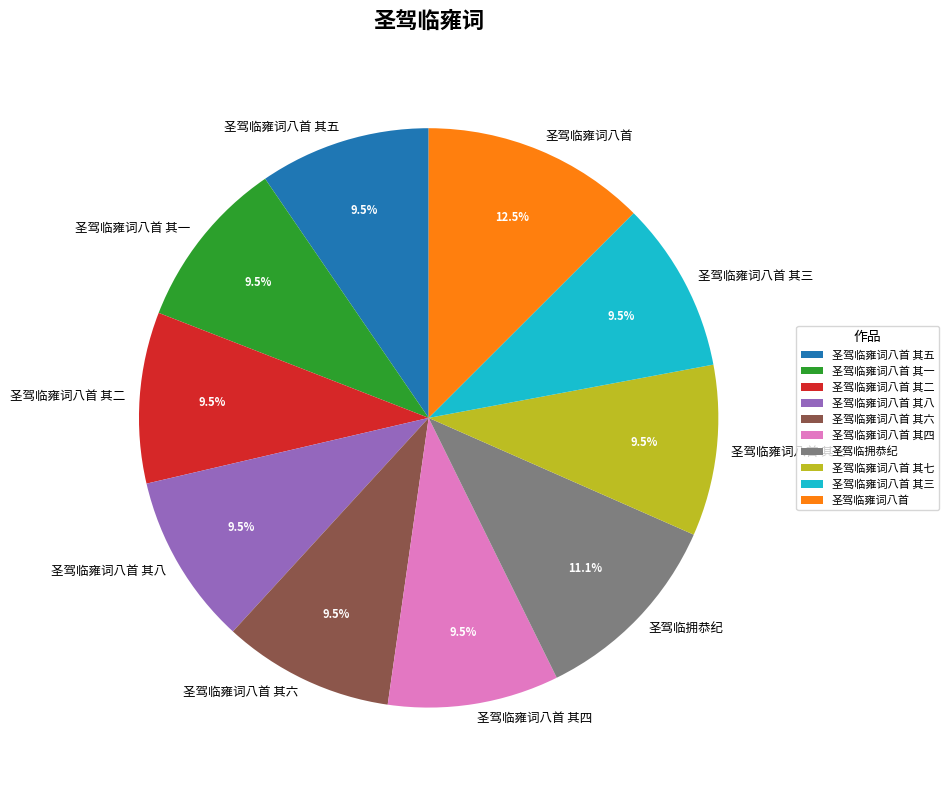

Does 圣驾临雍词八首 其二 account for over 50% of the chart?

No